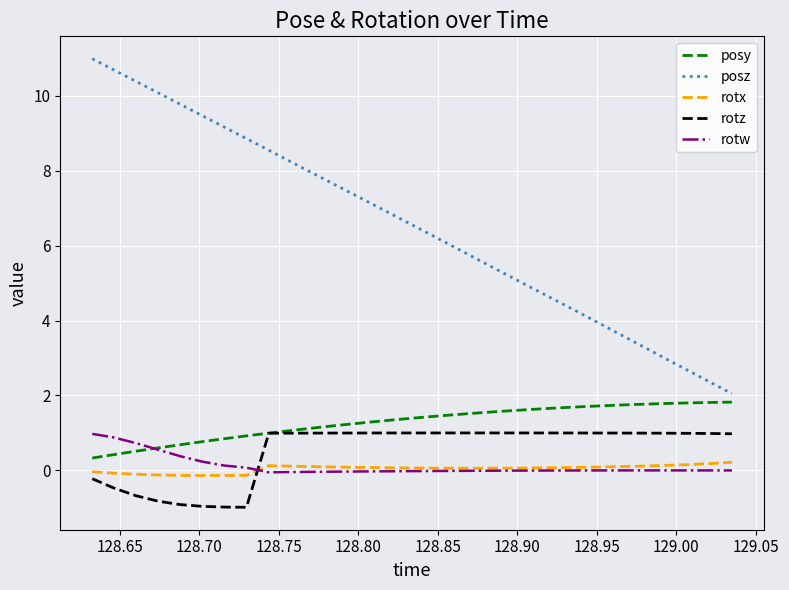

How many times do rotz and rotw cross each other?

1